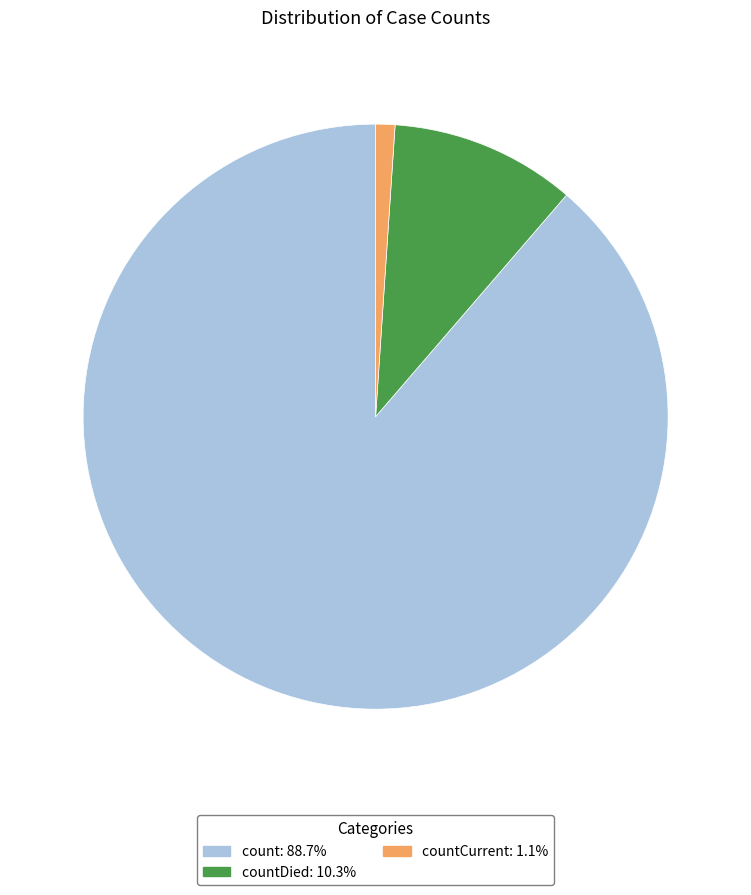

Does countDied: 10.3% account for over 50% of the chart?

No